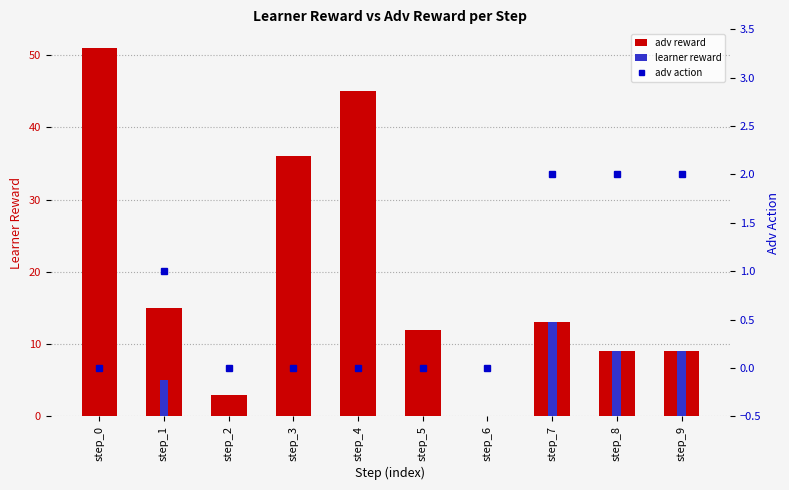

Which series has the largest range (max minus min)?

adv reward